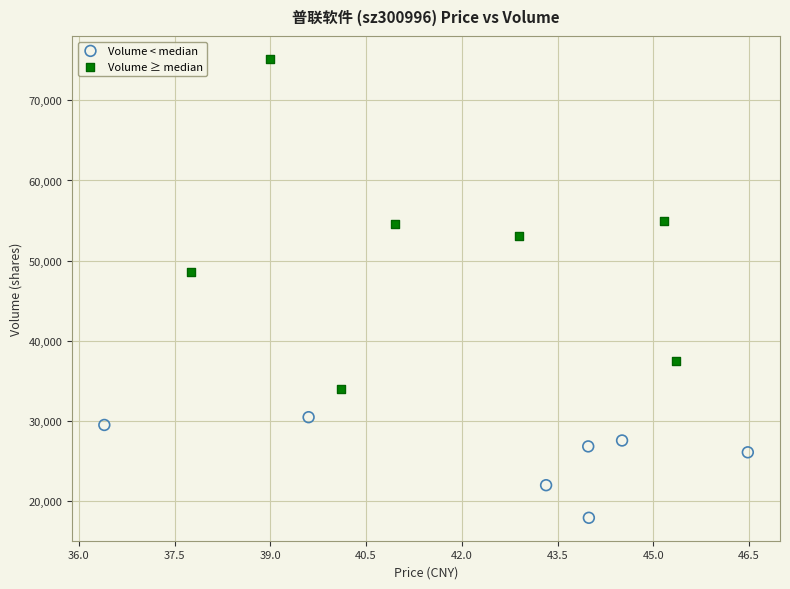

Which series contains the highest Y value?

Volume ≥ median